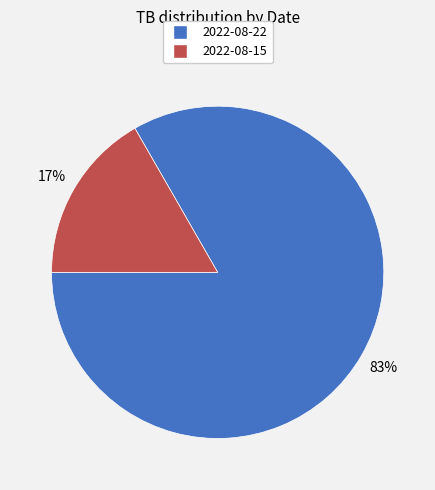

To the nearest percent, what portion does 2022-08-22 represent?

83%